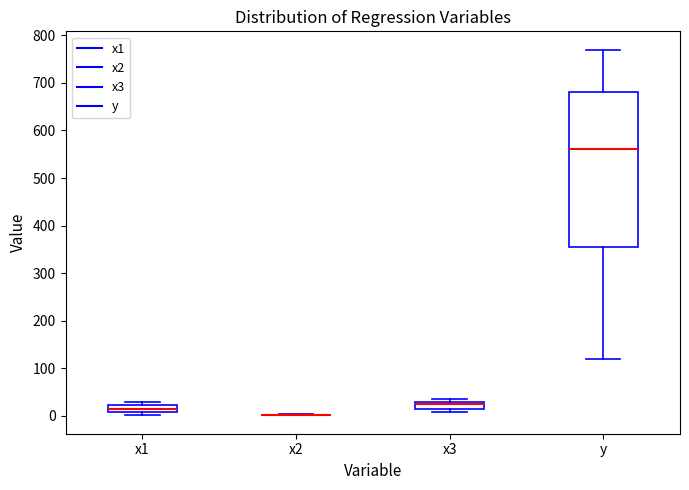

Comparing the boxes themselves (not the whiskers), which one is the tallest?

y